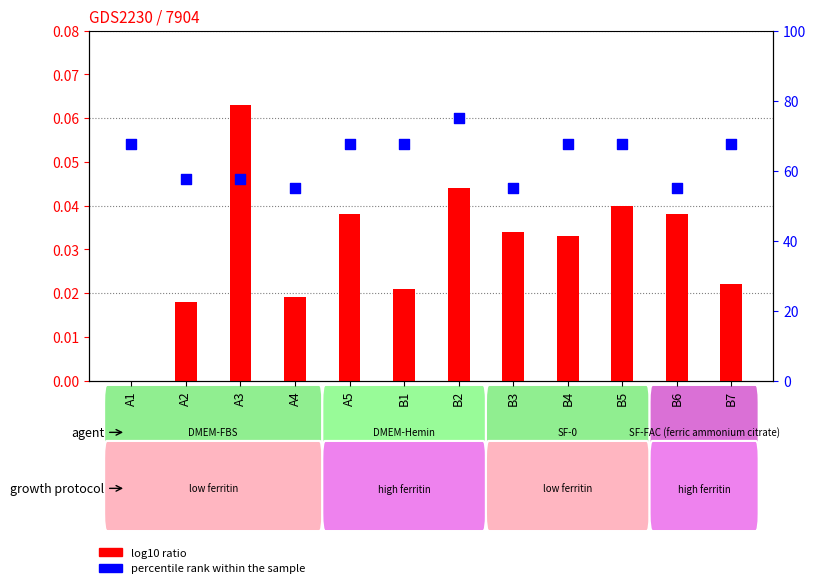

Which series contains the highest Y value?

percentile rank within the sample